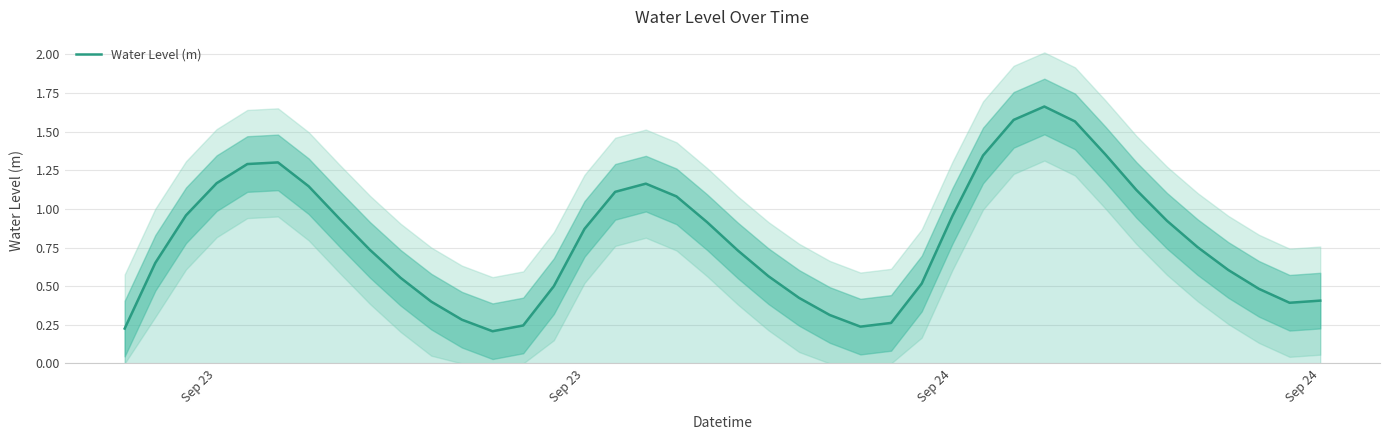

What is the difference between the maximum and minimum values?

1.5